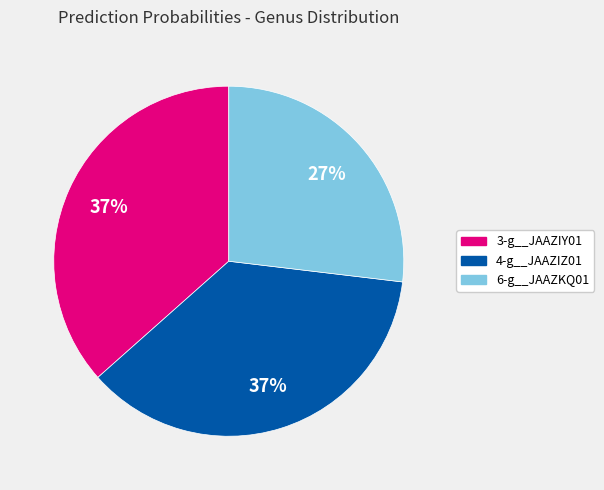

Combined, do 6-g__JAAZKQ01 and 3-g__JAAZIY01 account for over 50%?

Yes